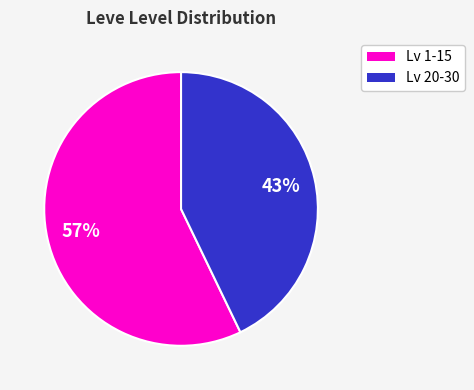

To the nearest percent, what is the difference between the largest and smallest slice percentages?

14%